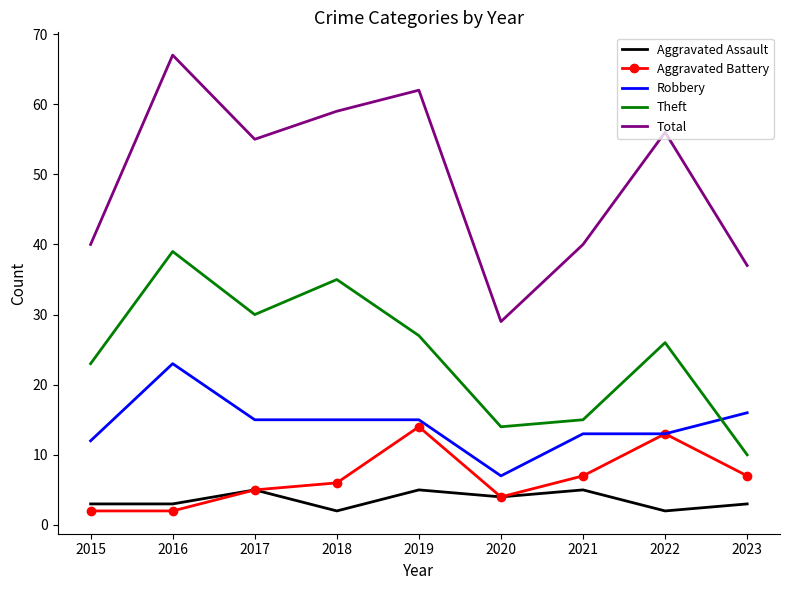

At 2018, list the series in order from largest to smallest.

Total, Theft, Robbery, Aggravated Battery, Aggravated Assault